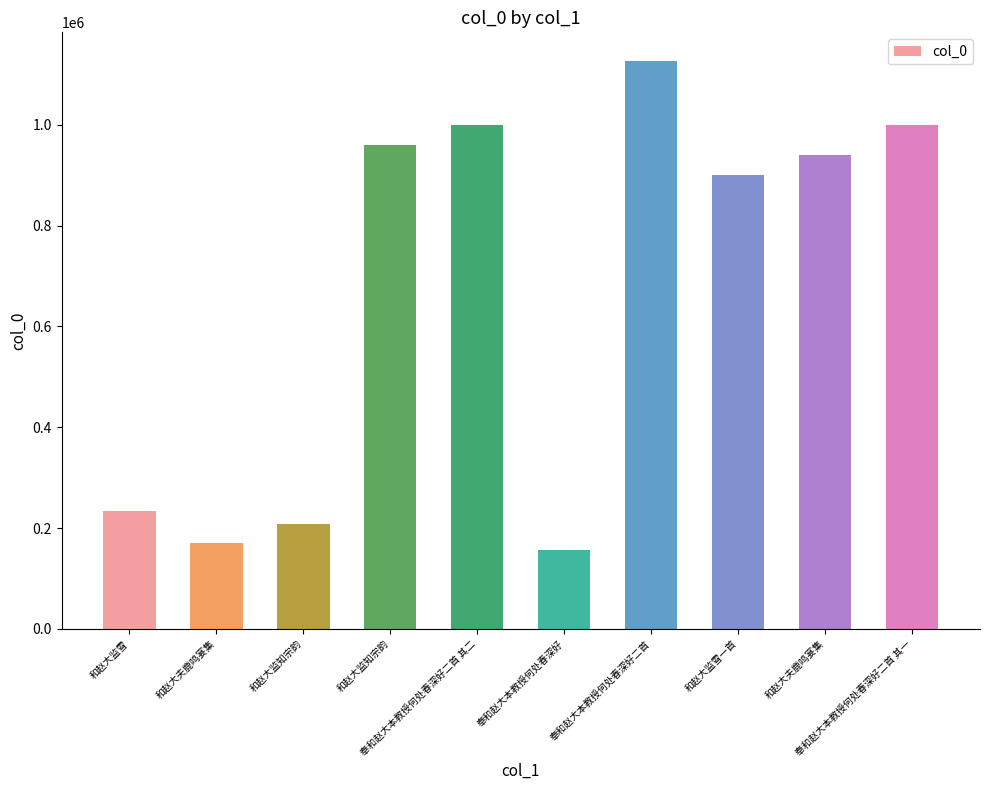

How many bars are there in total?

10